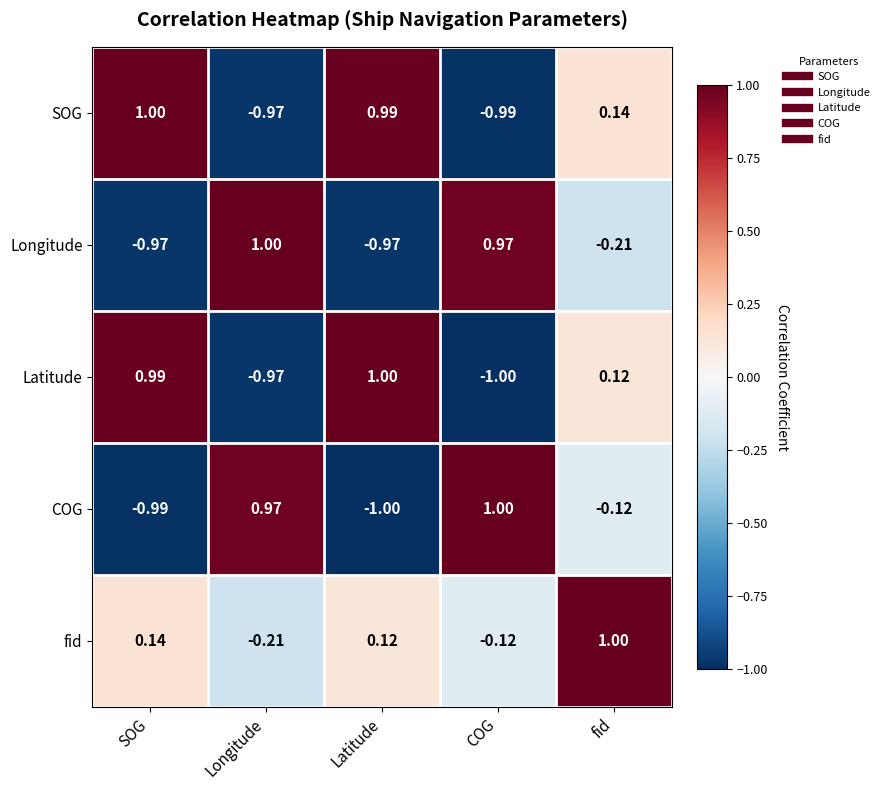

Where does the COG series first go above 0?

Longitude